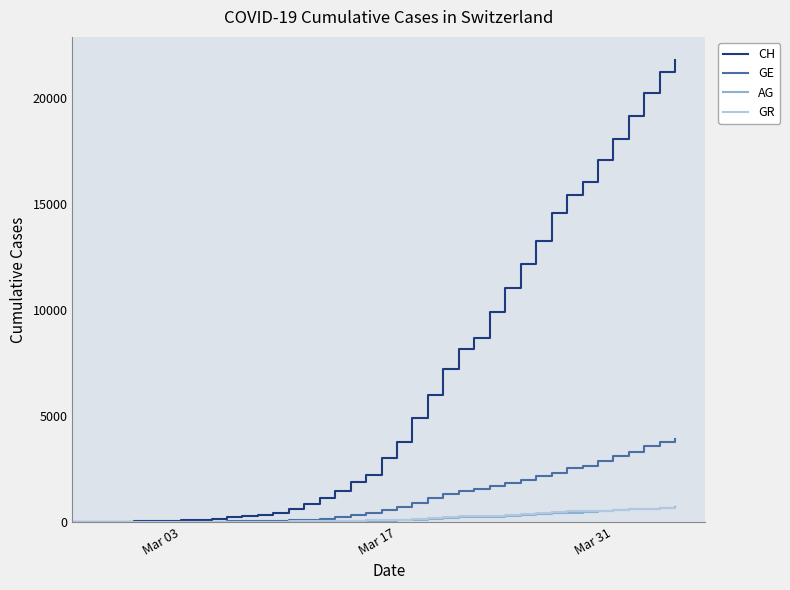

What is the maximum value shown in the chart?

21815